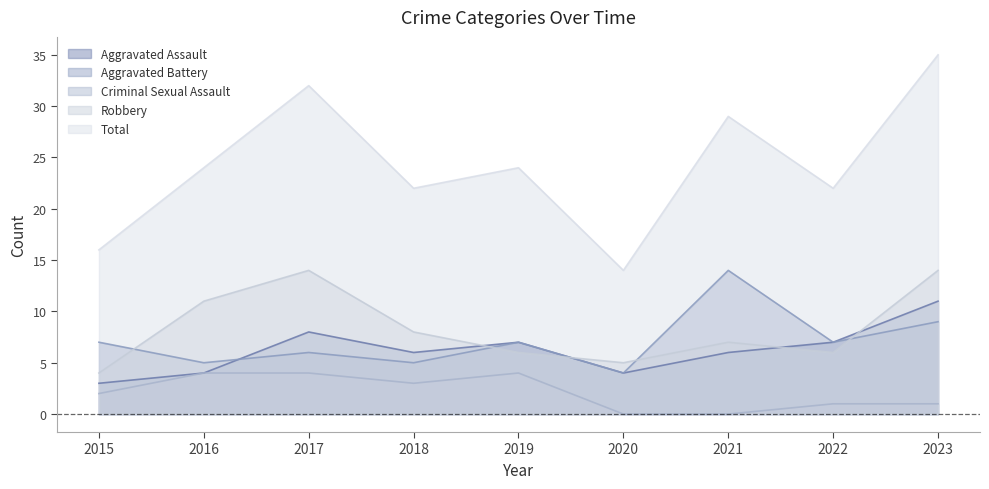

At how many categories does at least one series exceed 29?

2